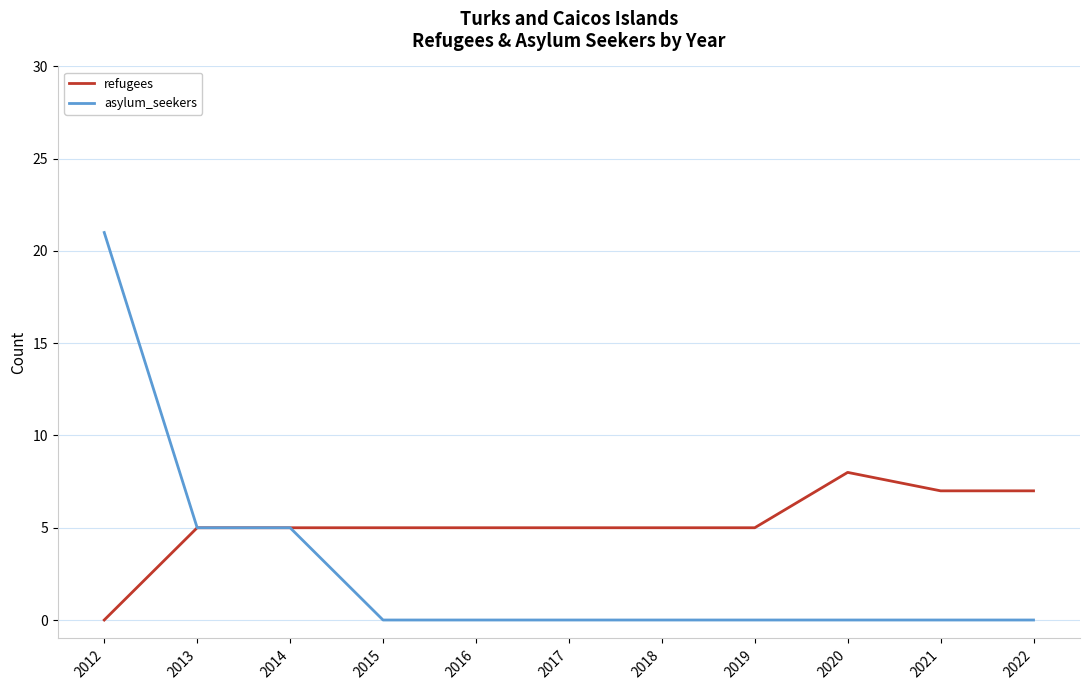

What is the sum of all refugees values?

57